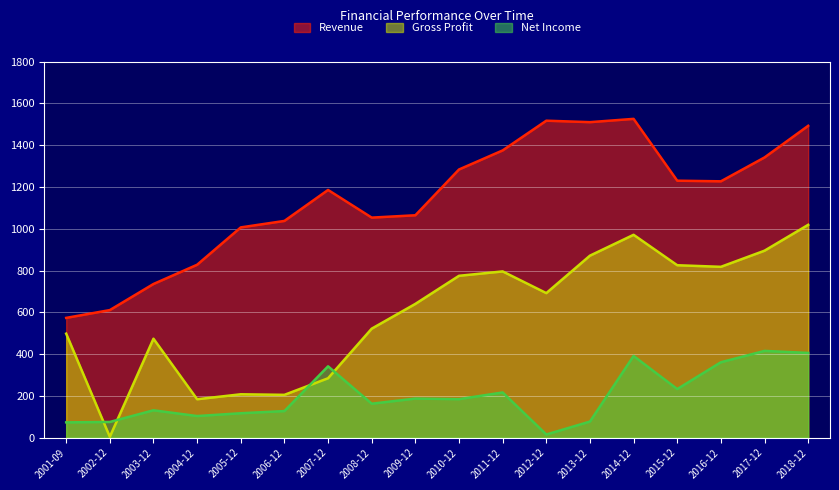

What is the lowest value of the Revenue series?

573.5